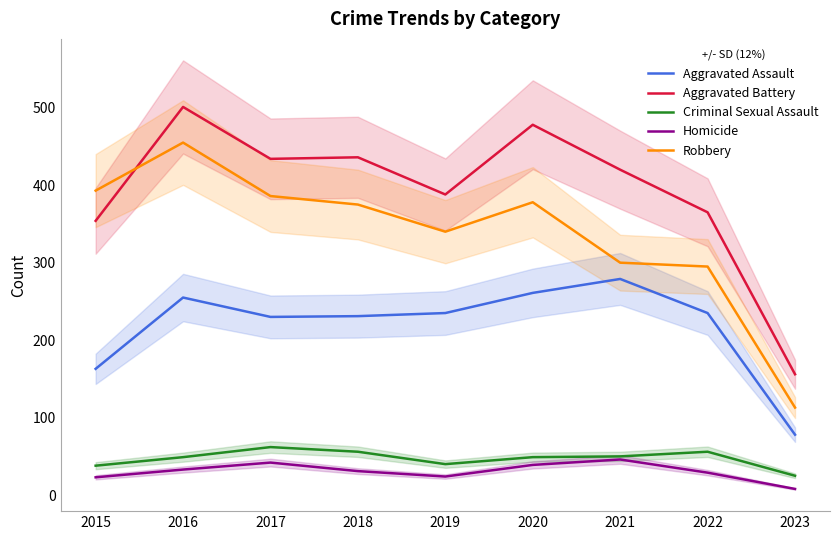

True or false: Aggravated Battery has more than 2 points higher than both neighbors.

True